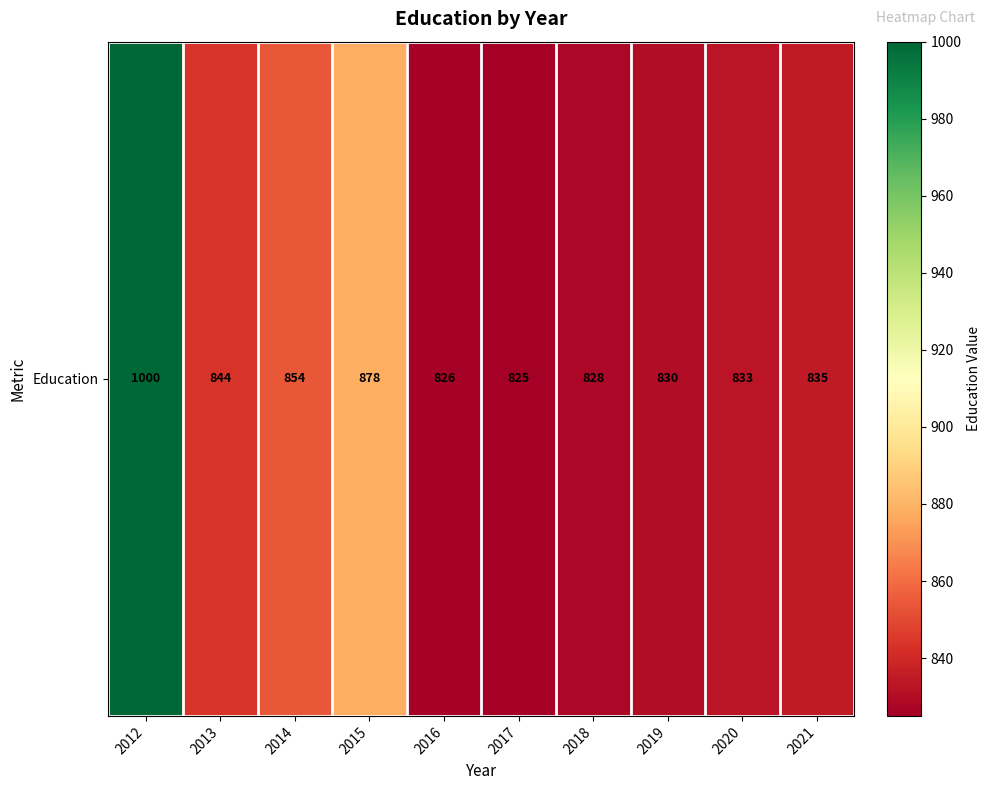

Which label corresponds to the largest value in the chart?

2012